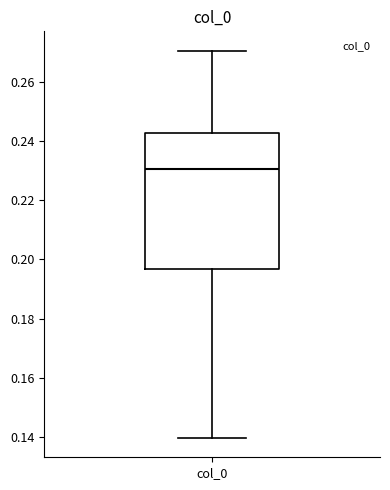

Where does the lower whisker of the box for col_0 end on the y-axis? The values are not printed on the chart, so give them approximately, as read against the axis.

0.140